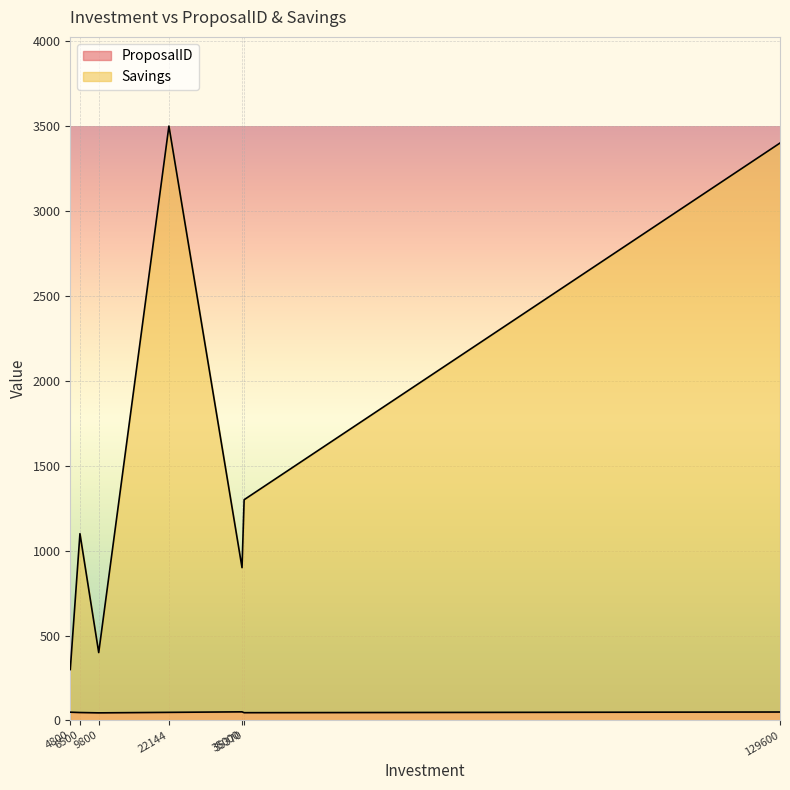

The value of ProposalID at 22144 is 48. True or false?

True